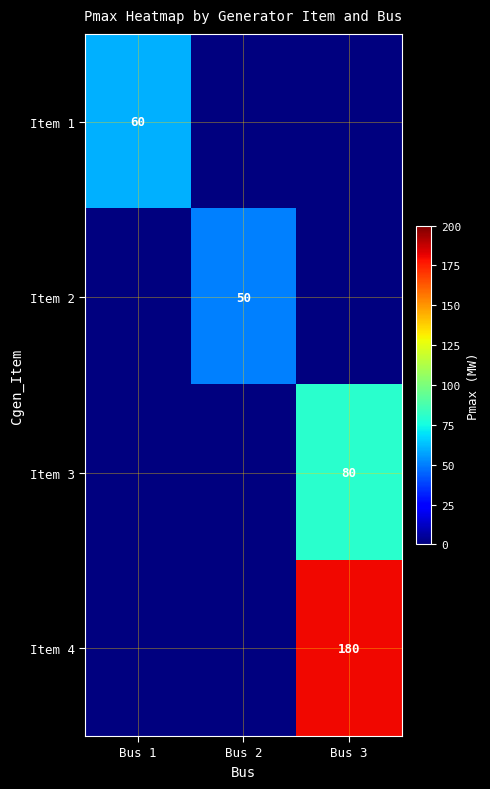

What is the total value across all series at Bus 2?

50